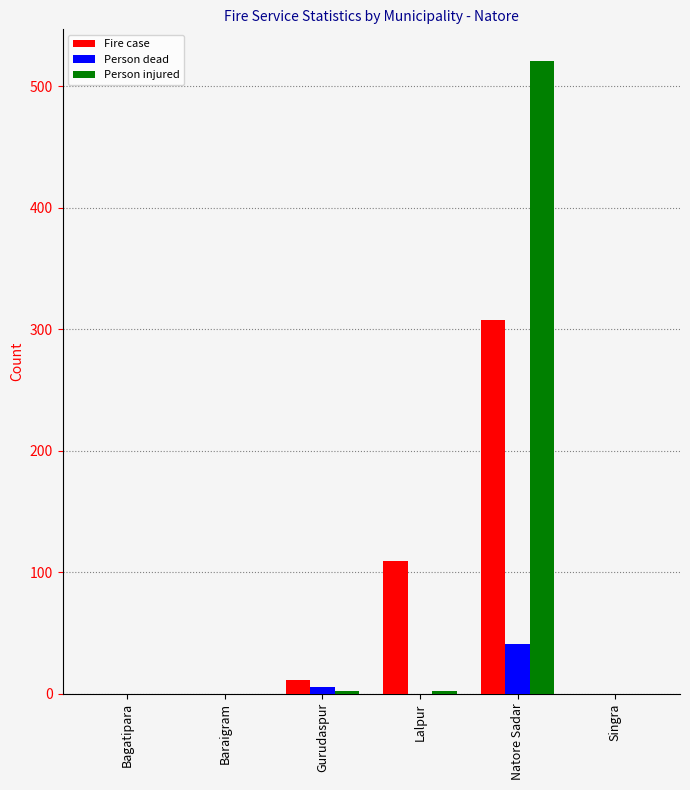

What is the sum of all Person injured values?

525